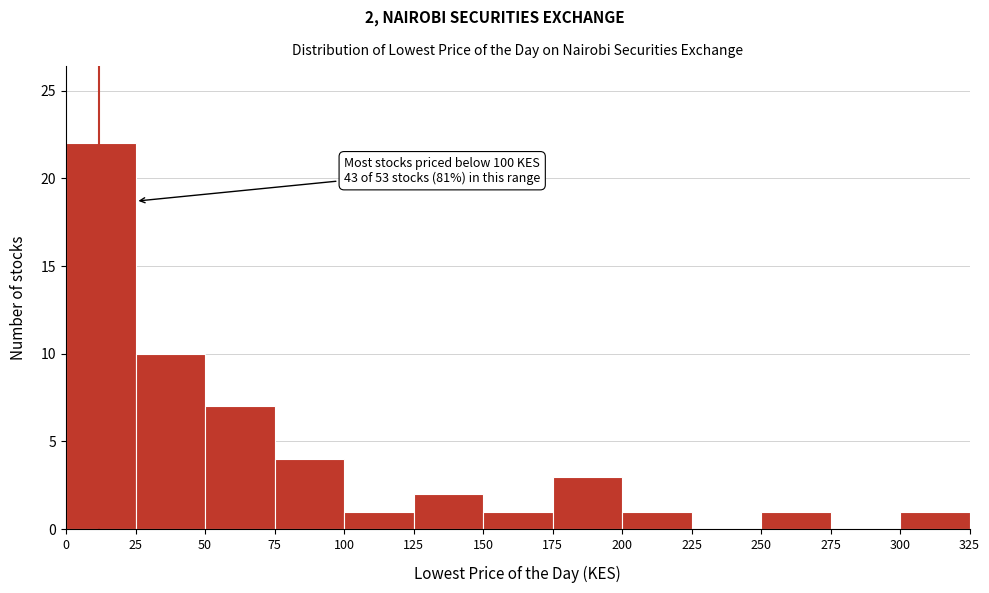

Over which range of the x-axis is the bar tallest?

0 to 25